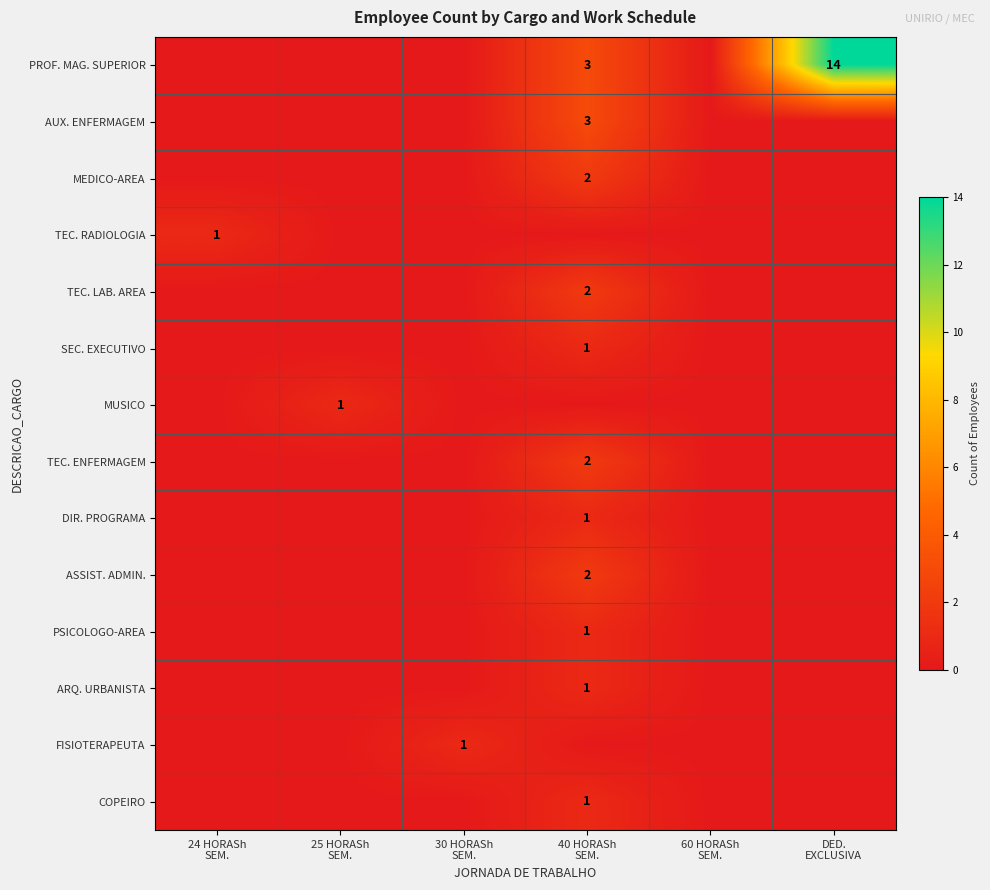

How many data points in PROF. MAG. SUPERIOR are above 0?

2